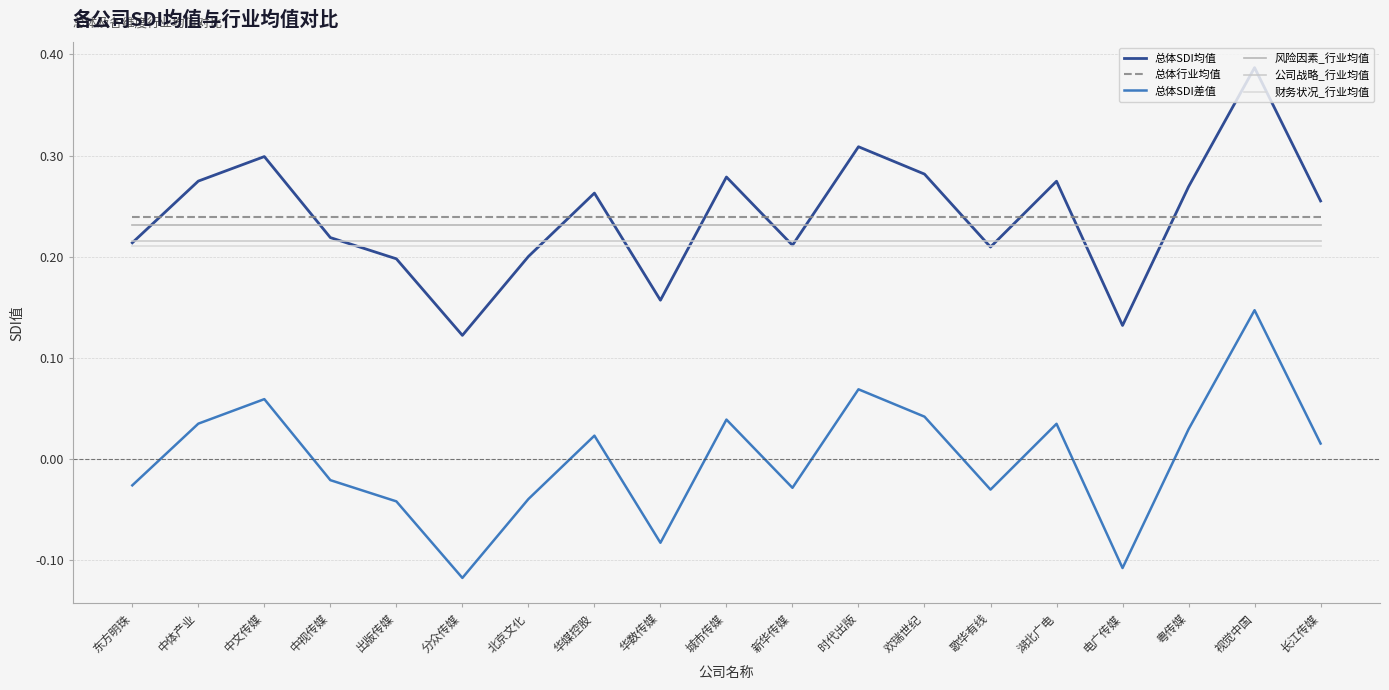

Rank the series at 长江传媒 from highest to lowest value.

总体SDI均值, 总体行业均值, 风险因素_行业均值, 公司战略_行业均值, 财务状况_行业均值, 总体SDI差值